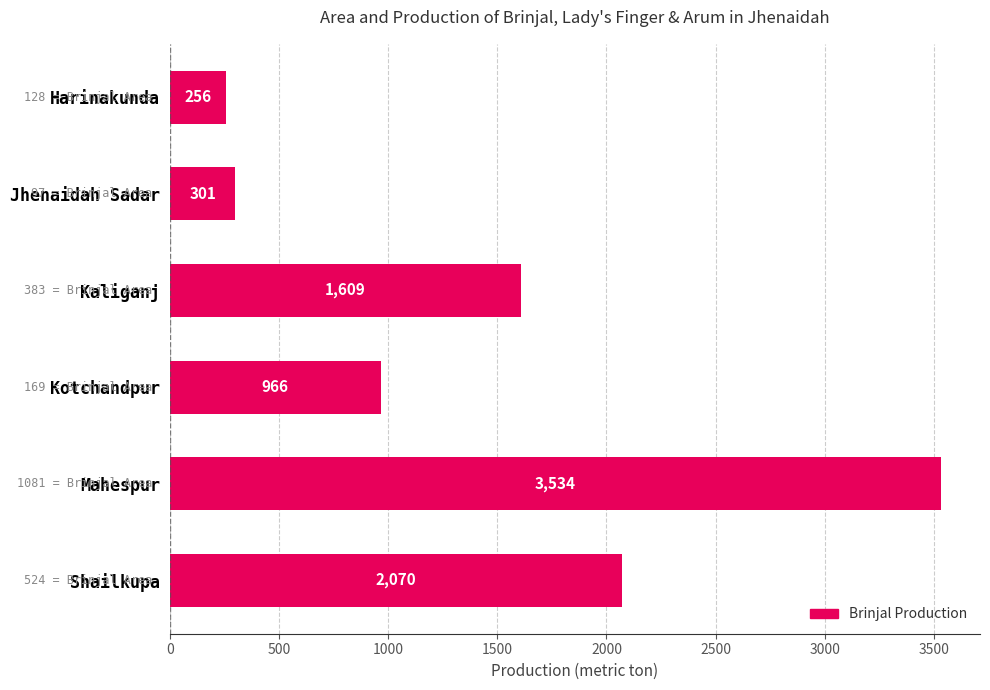

Is it true that the value at Kotchandpur is 436?

False